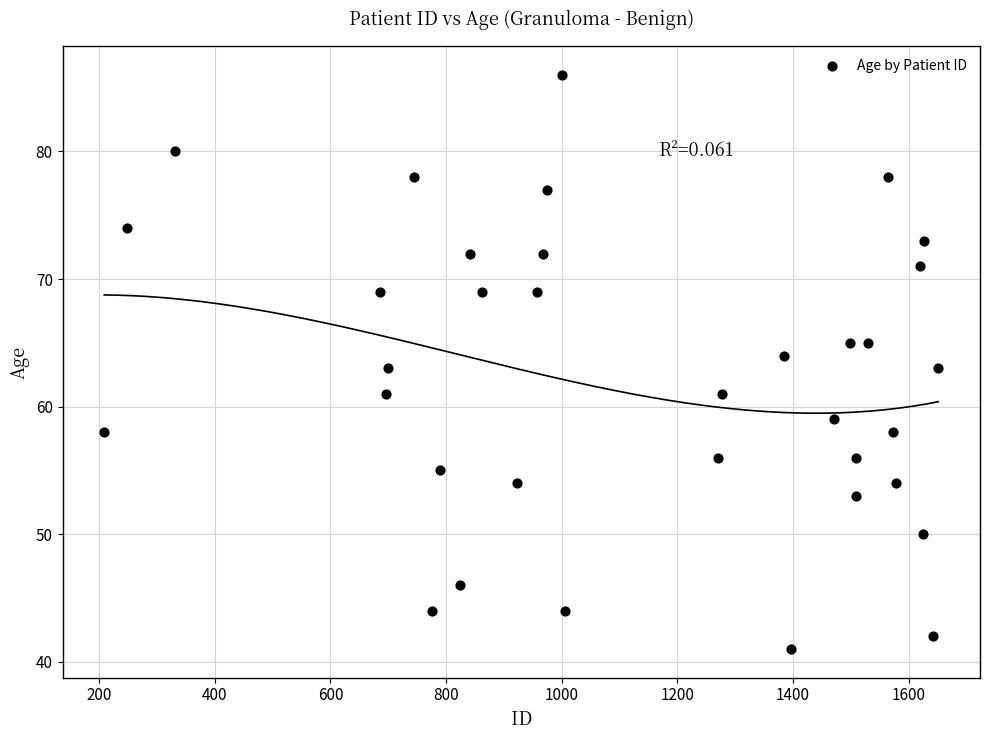

What is the range of Y values (max minus min)?

45